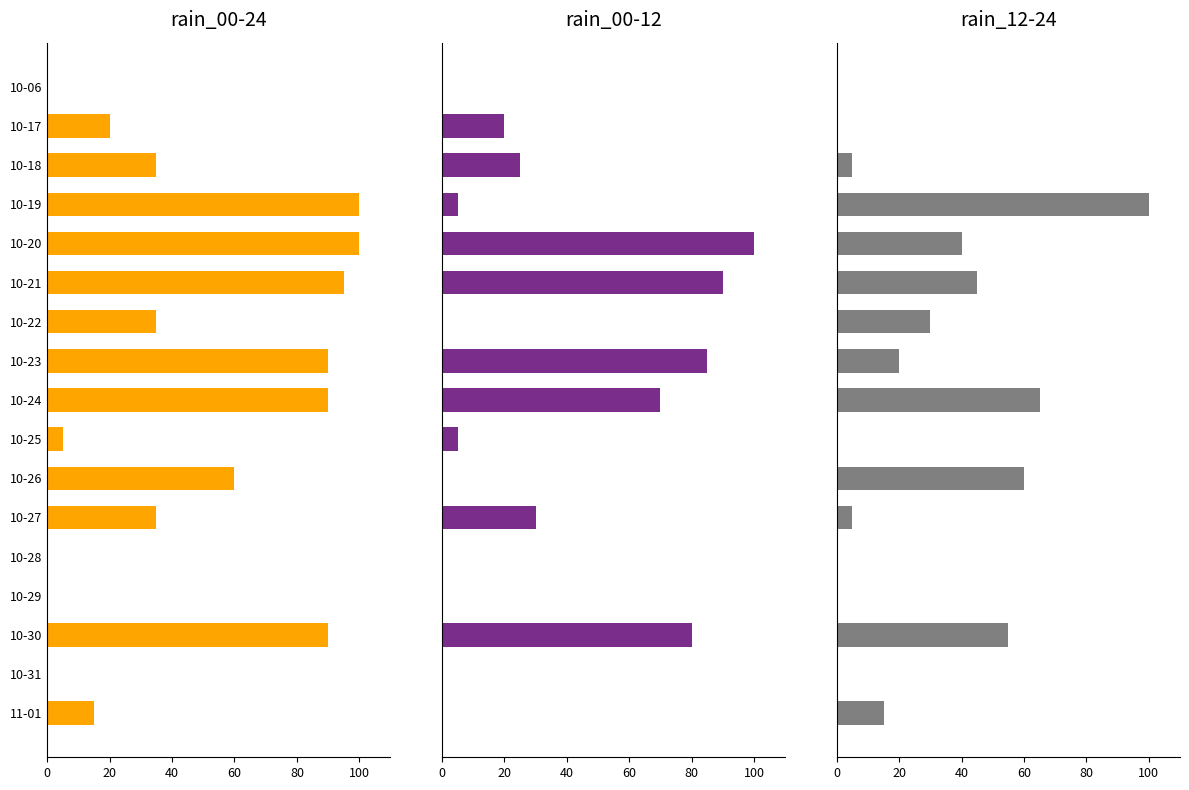

Between 10-26 and 10-30, which series saw the biggest shift?

rain_00-12